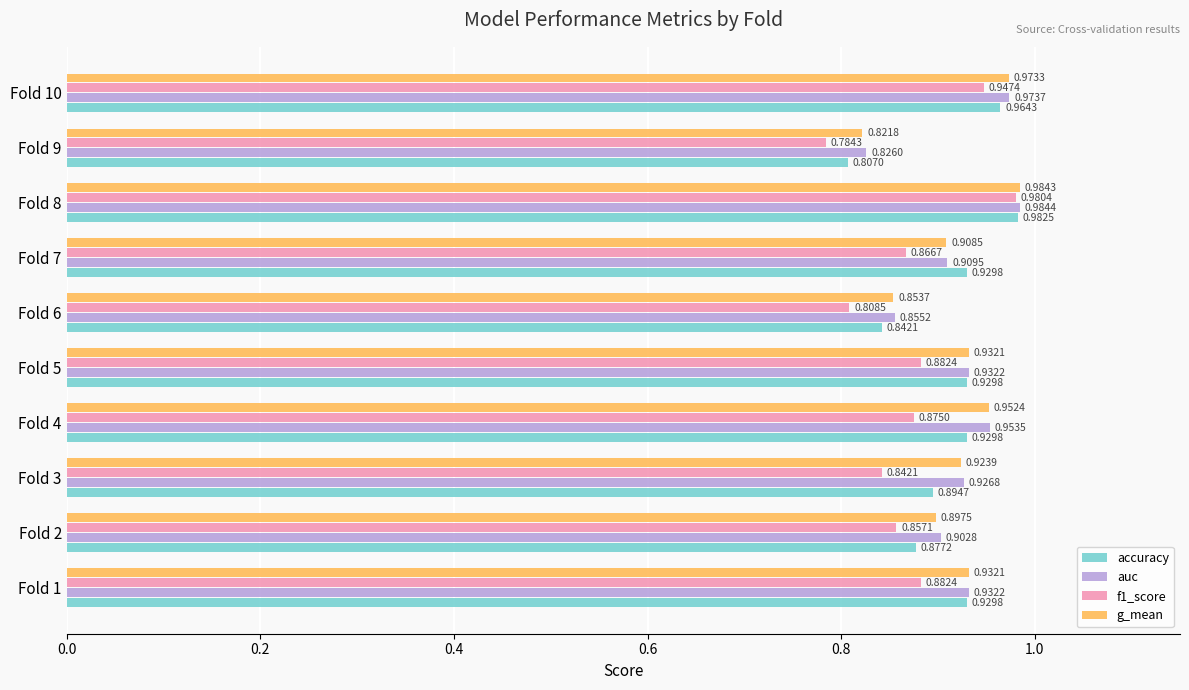

Between Fold 7 and Fold 8, which series saw the biggest shift?

f1_score